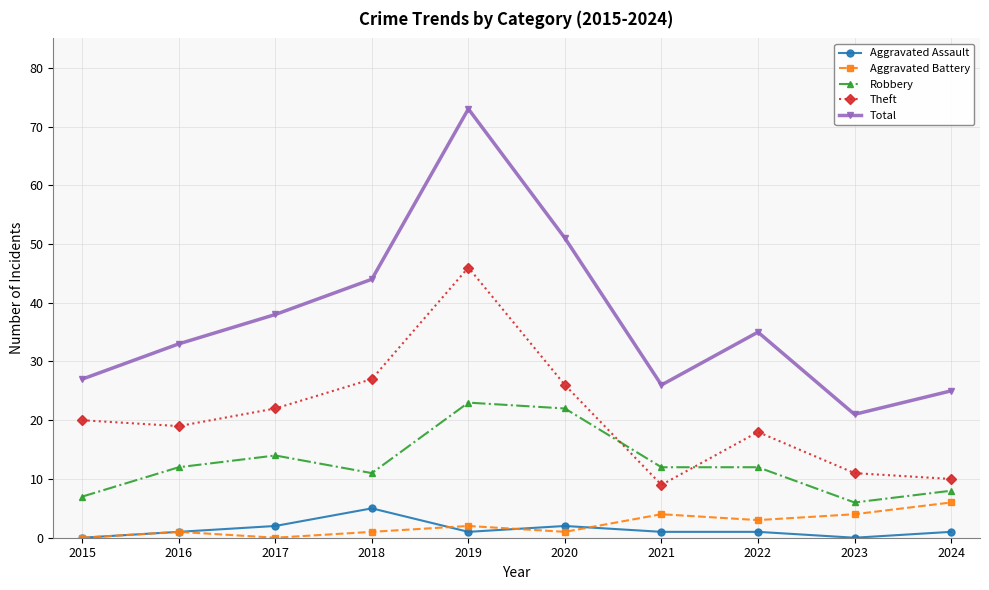

What is the approximate value of Aggravated Assault at 2019?

1